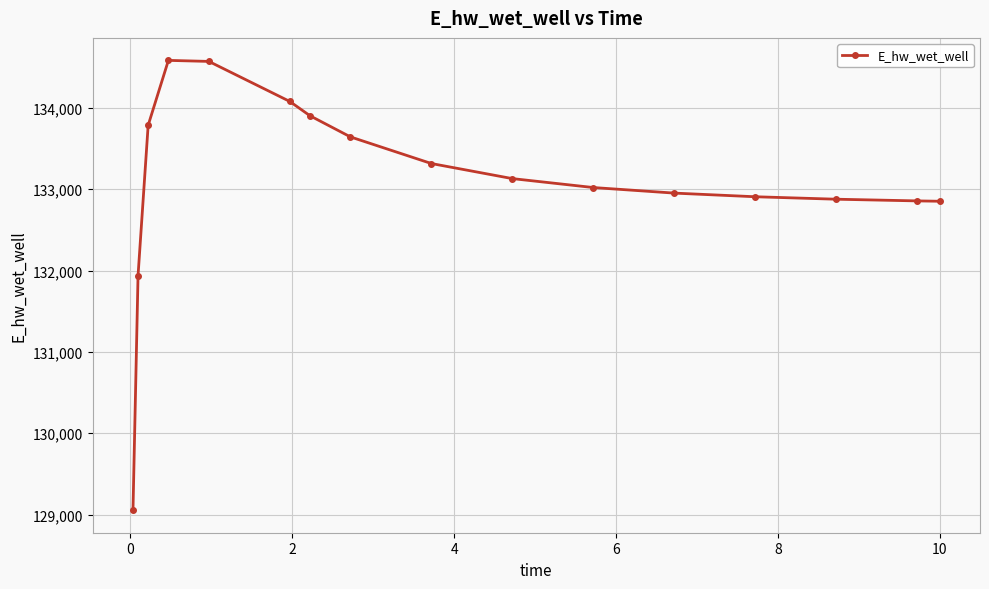

True or false: the data has more than 0 interior local peaks.

True